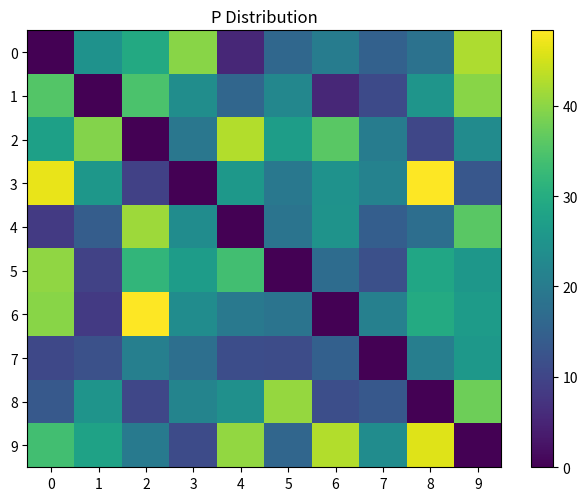

How many categories are shown in the chart?

10